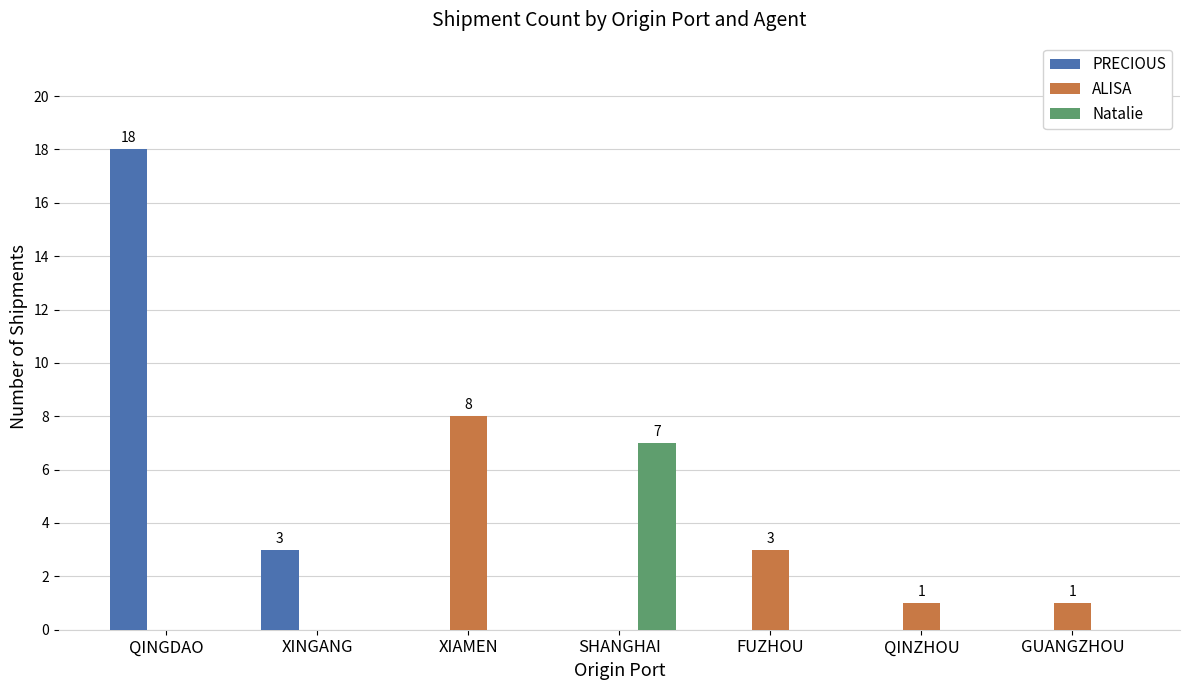

Reading left to right, transcribe all the data shown in this chart.

PRECIOUS: 18	3	0	0	0	0	0
ALISA: 0	0	8	0	3	1	1
Natalie: 0	0	0	7	0	0	0